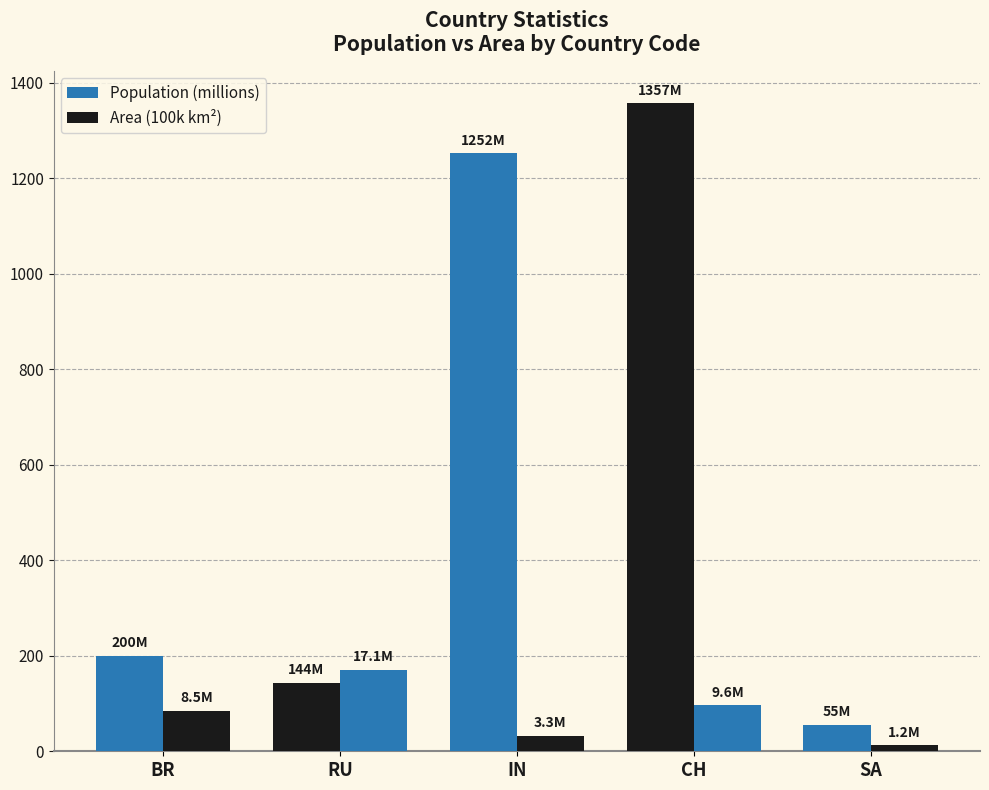

What is the difference between the Area (100k km²) values at CH and RU?

75.0